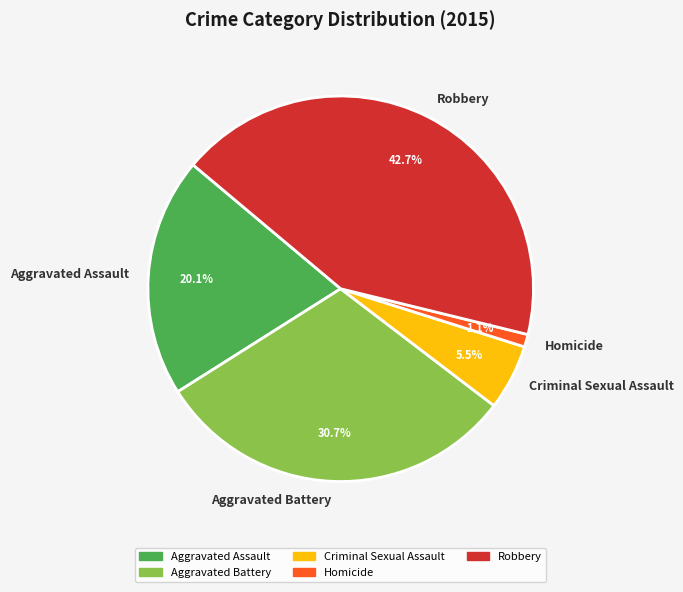

Which category has the biggest portion of the pie?

Robbery